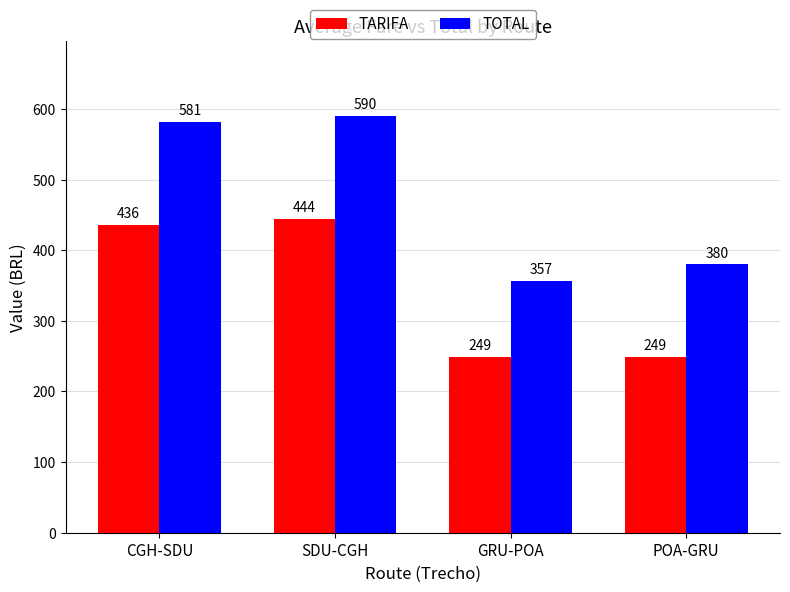

What is the minimum value for TOTAL?

357.1